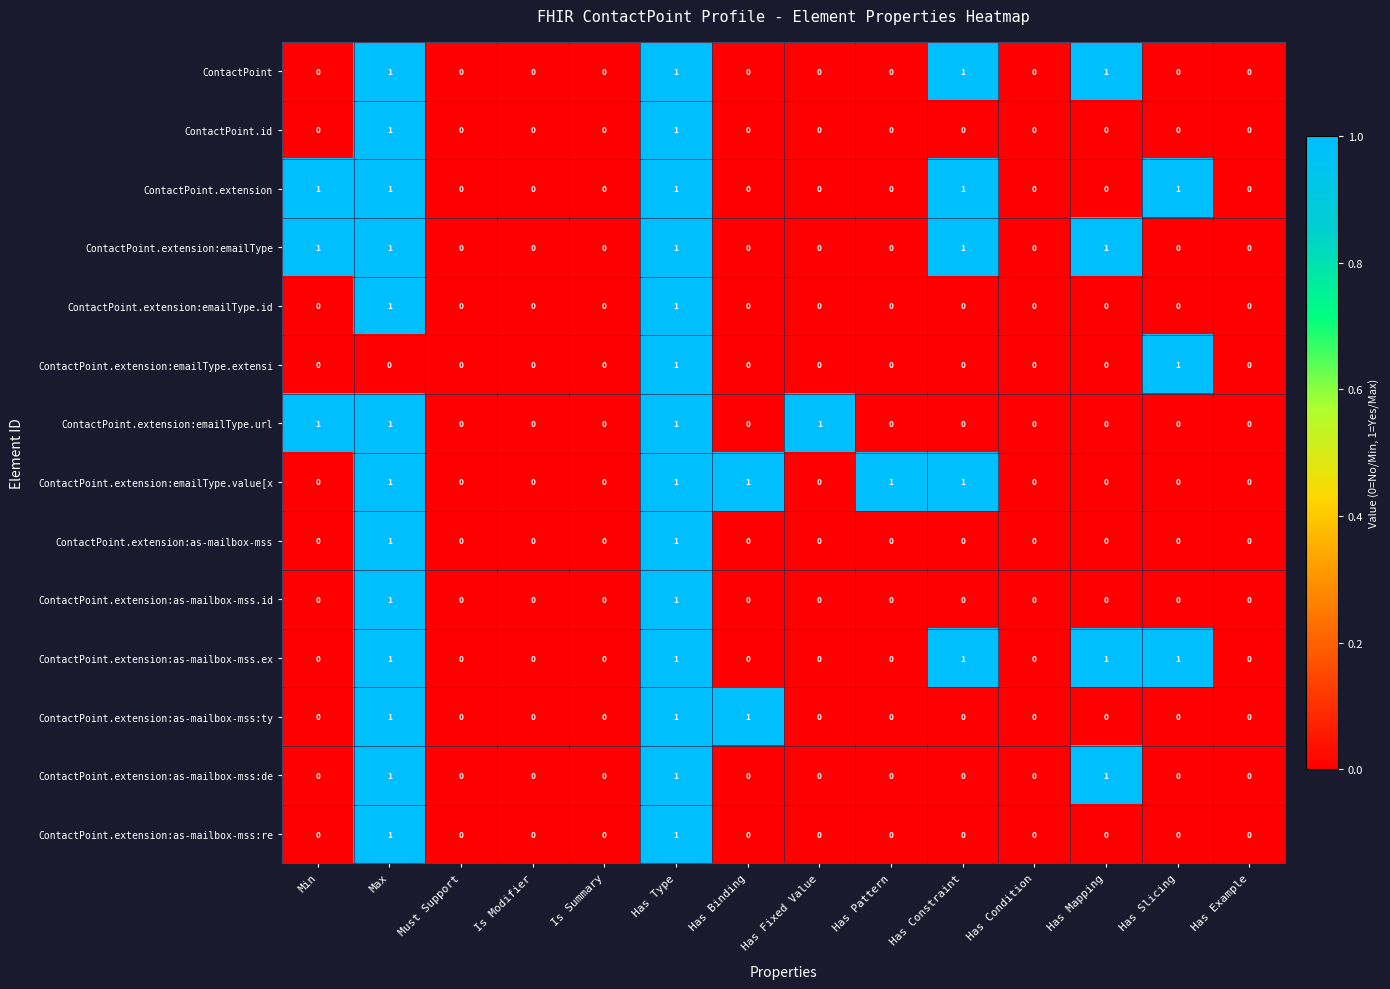

The ContactPoint.extension:as-mailbox-mss series shows 0 at Is Modifier. True or false?

True